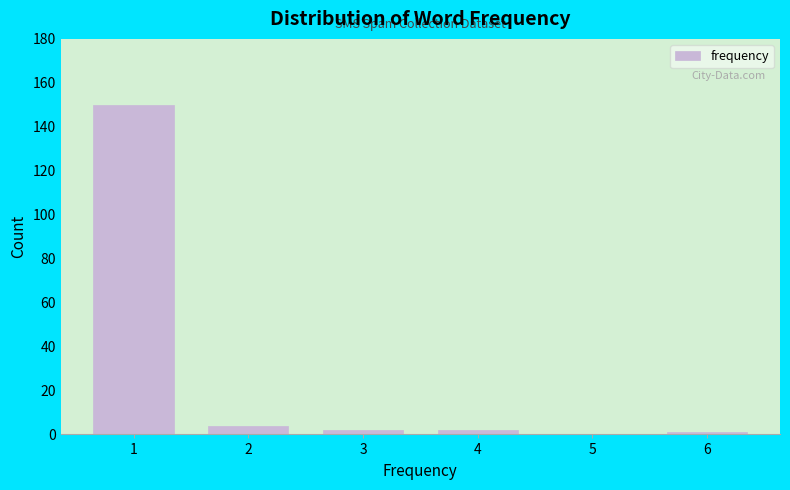

Reading left to right, extract all data points from this chart.

1=150	2=4	3=2	4=2	5=0	6=1